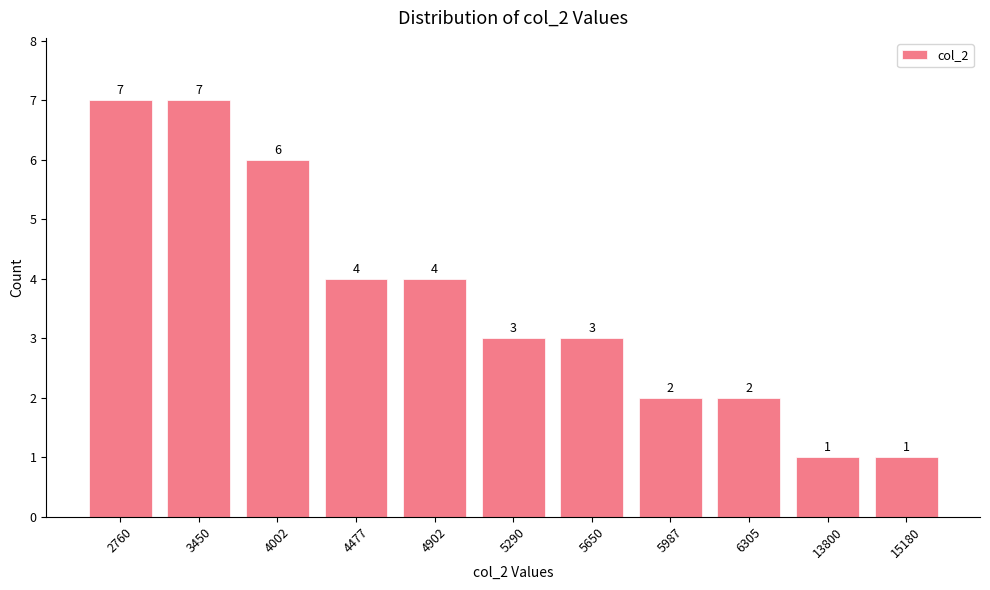

What is the sum of the values at 2760 and 15180?

8